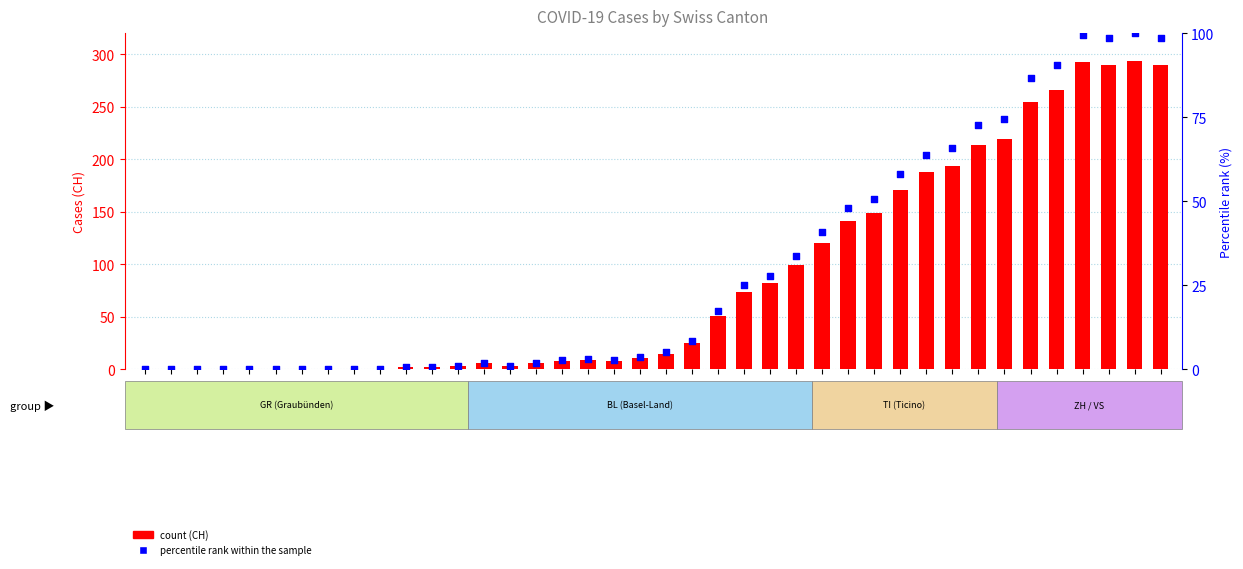

Which series reaches the minimum Y coordinate?

CH